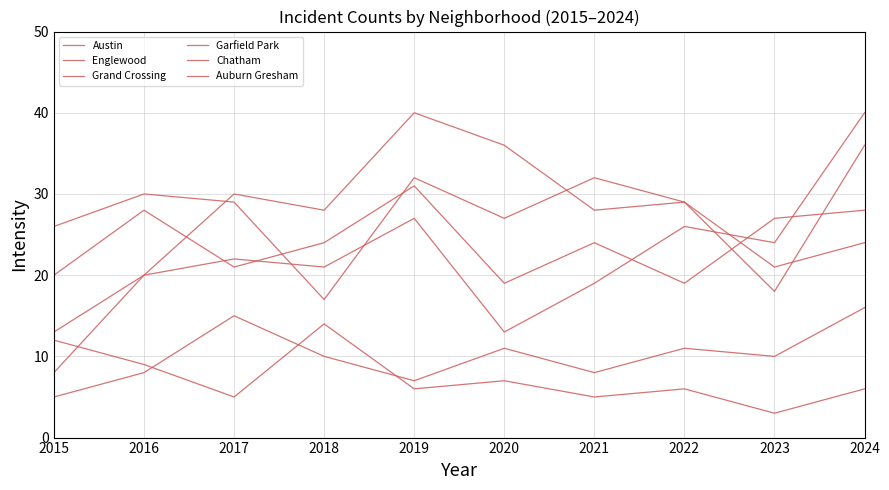

Where do Austin and Englewood first cross each other?

2017 and 2018